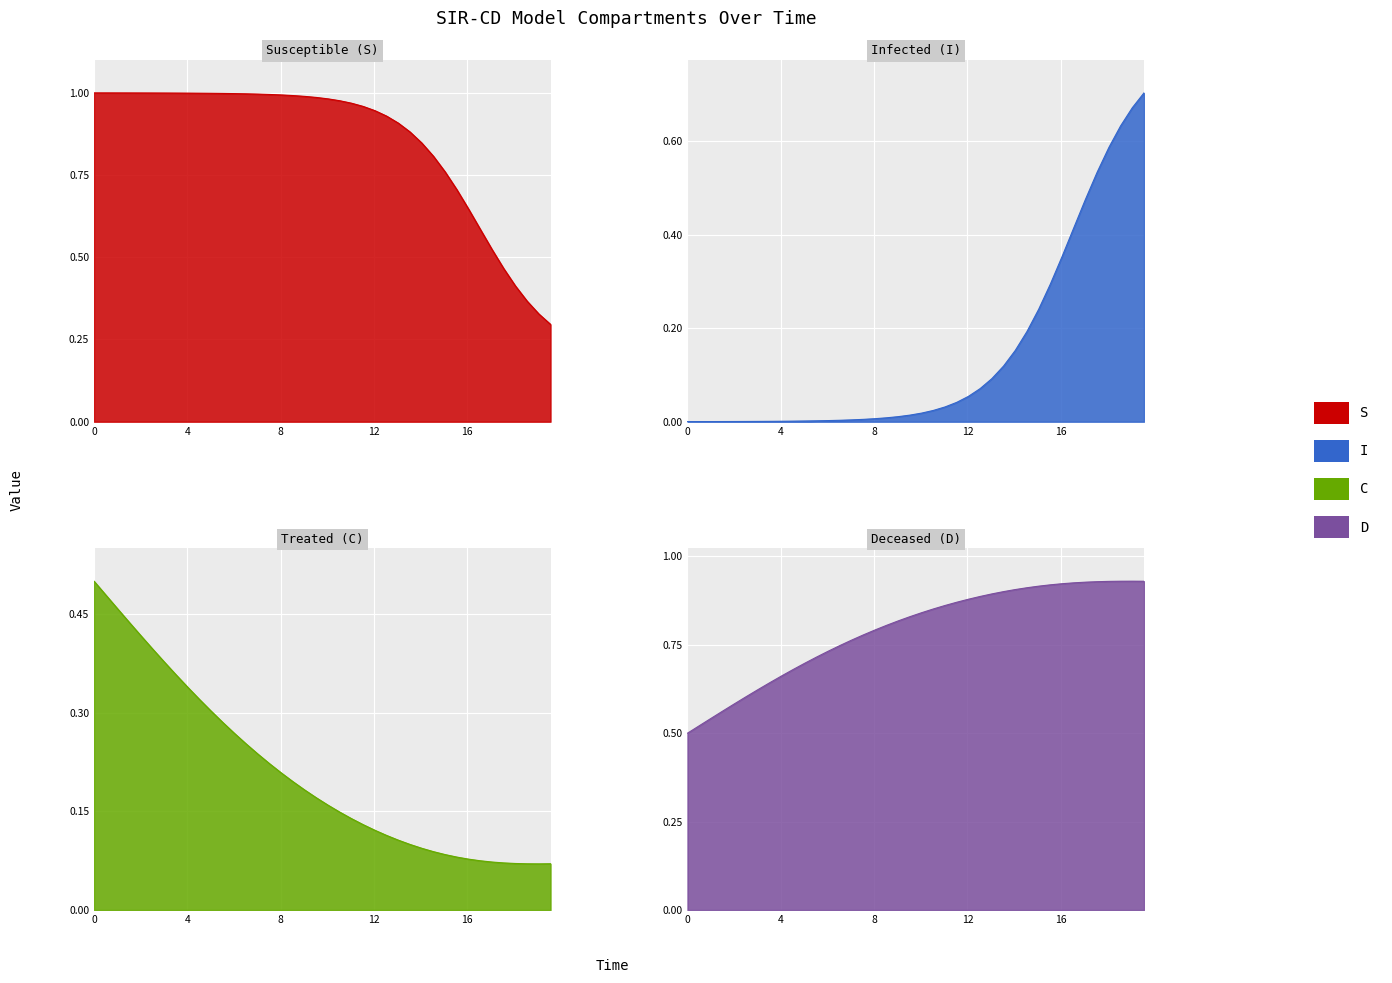

Reading left to right, transcribe all the data shown in this chart.

S: 1.0	1.0	1.0	1.0	1.0	1.0	1.0	1.0	1.0	1.0	1.0	1.0	1.0	1.0	1.0	1.0	1.0	1.0	1.0	1.0	1.0	1.0	1.0	1.0	0.9	0.9	0.9	0.9	0.8	0.8	0.8	0.7	0.6	0.6	0.5	0.5	0.4	0.4	0.3	0.3
I: 0.0	0.0	0.0	0.0	0.0	0.0	0.0	0.0	0.0	0.0	0.0	0.0	0.0	0.0	0.0	0.0	0.0	0.0	0.0	0.0	0.0	0.0	0.0	0.0	0.1	0.1	0.1	0.1	0.2	0.2	0.2	0.3	0.4	0.4	0.5	0.5	0.6	0.6	0.7	0.7
C: 0.5	0.5	0.5	0.4	0.4	0.4	0.4	0.4	0.3	0.3	0.3	0.3	0.3	0.3	0.2	0.2	0.2	0.2	0.2	0.2	0.2	0.1	0.1	0.1	0.1	0.1	0.1	0.1	0.1	0.1	0.1	0.1	0.1	0.1	0.1	0.1	0.1	0.1	0.1	0.1
D: 0.5	0.5	0.5	0.6	0.6	0.6	0.6	0.6	0.7	0.7	0.7	0.7	0.7	0.7	0.8	0.8	0.8	0.8	0.8	0.8	0.8	0.9	0.9	0.9	0.9	0.9	0.9	0.9	0.9	0.9	0.9	0.9	0.9	0.9	0.9	0.9	0.9	0.9	0.9	0.9